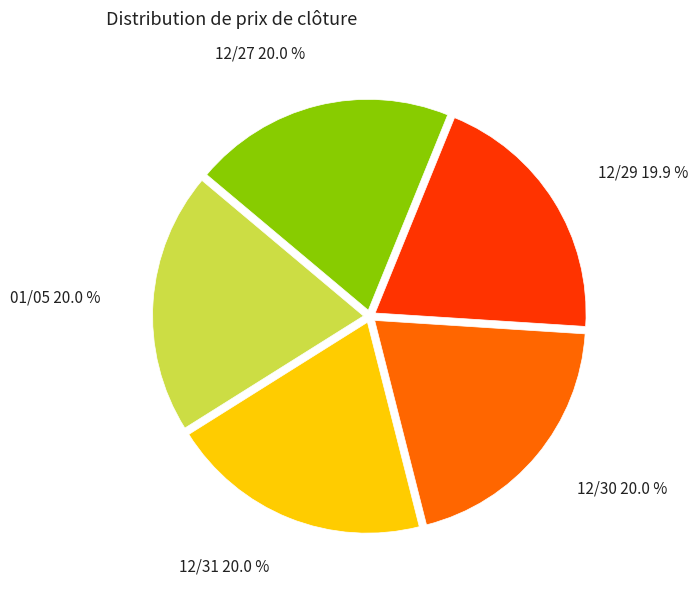

Combined, what portion of the pie is 12/29 19.9 % and 12/30 20.0 %?

39.9%